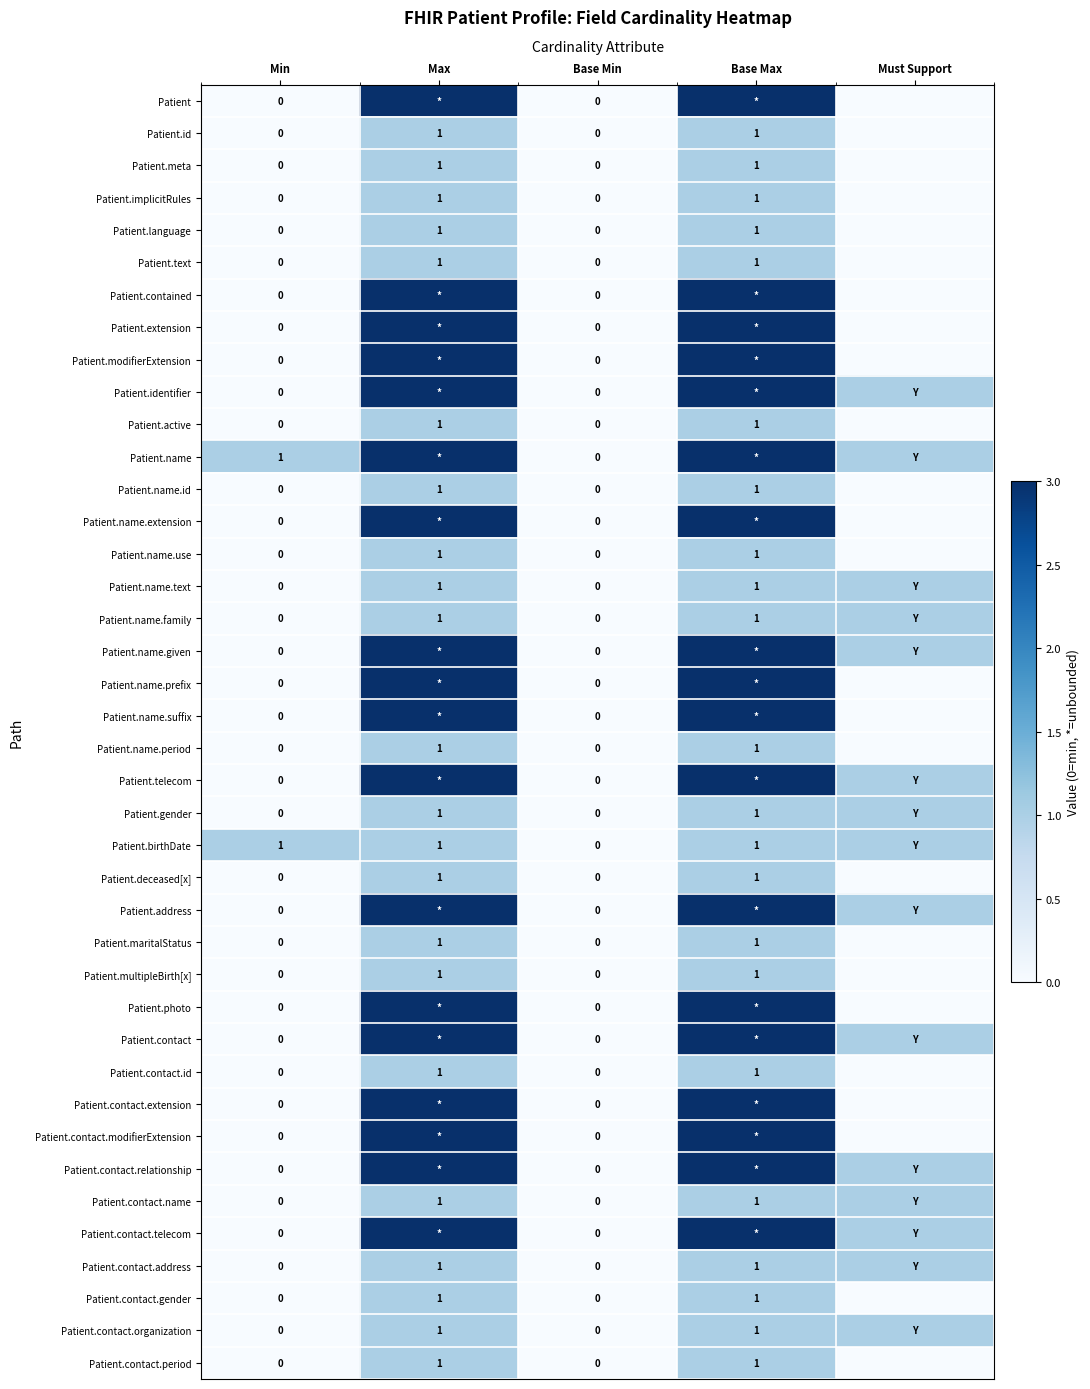

List the series in order of their peak value, lowest first.

Patient.id, Patient.meta, Patient.implicitRules, Patient.language, Patient.text, Patient.active, Patient.name.id, Patient.name.use, Patient.name.text, Patient.name.family, Patient.name.period, Patient.gender, Patient.birthDate, Patient.deceased[x], Patient.maritalStatus, Patient.multipleBirth[x], Patient.contact.id, Patient.contact.name, Patient.contact.address, Patient.contact.gender, Patient.contact.organization, Patient.contact.period, Patient, Patient.contained, Patient.extension, Patient.modifierExtension, Patient.identifier, Patient.name, Patient.name.extension, Patient.name.given, Patient.name.prefix, Patient.name.suffix, Patient.telecom, Patient.address, Patient.photo, Patient.contact, Patient.contact.extension, Patient.contact.modifierExtension, Patient.contact.relationship, Patient.contact.telecom